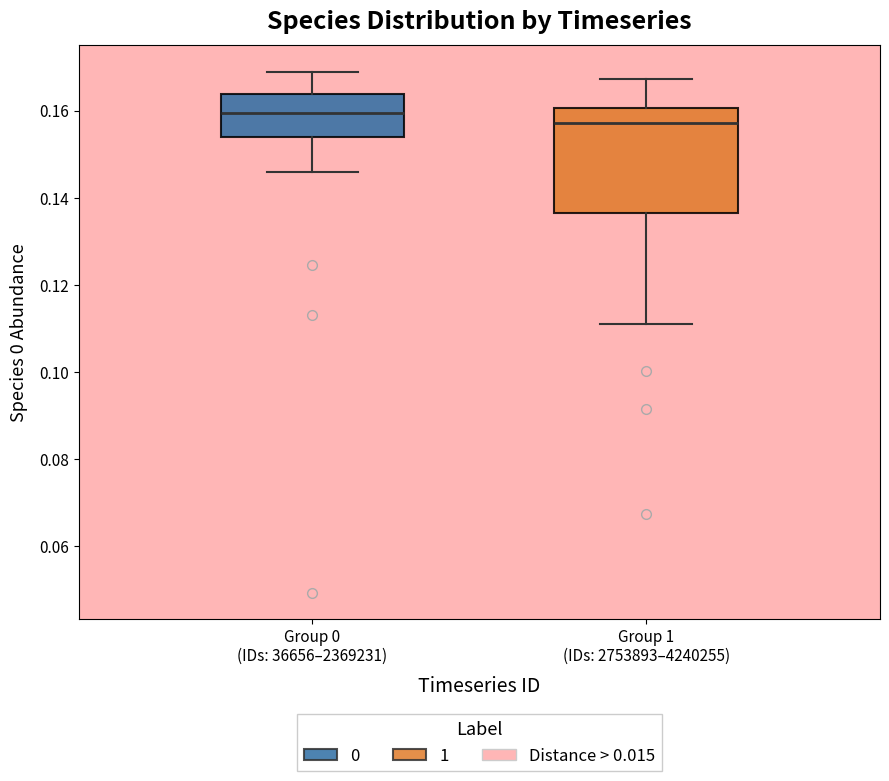

Reading left to right, read every box against the y-axis: the position of its median line, the range the box covers, and the ends of its whiskers. The values are not printed on the chart, so give them approximately, as read against the axis.

Group 0 (IDs: 36656–2369231): median 0.160, box 0.154 to 0.164, whiskers 0.146 to 0.170
Group 1 (IDs: 2753893–4240255): median 0.158, box 0.136 to 0.160, whiskers 0.112 to 0.168